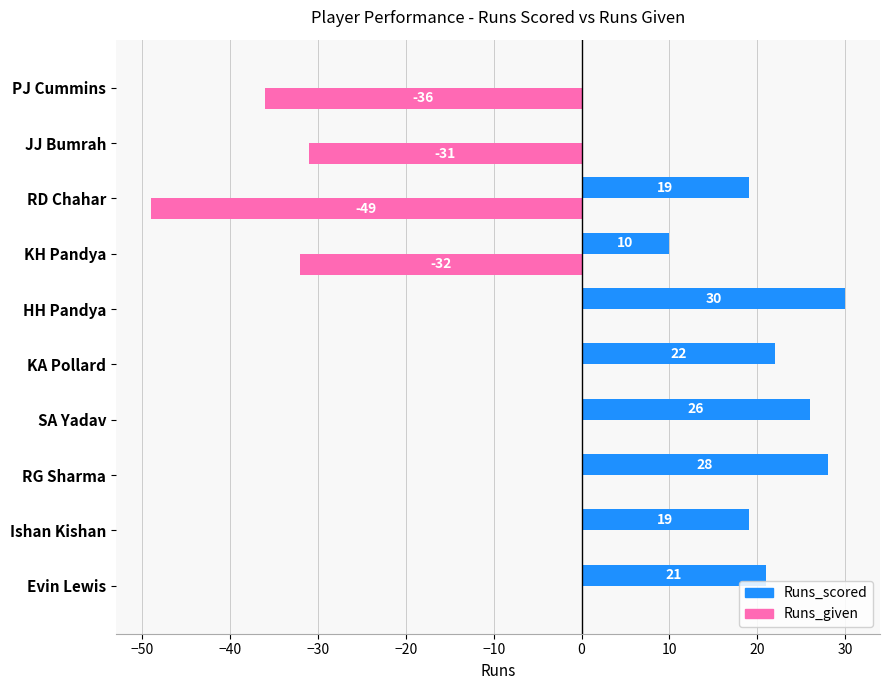

Is the value of Runs_given at RG Sharma greater than the value of Runs_scored at RD Chahar?

No